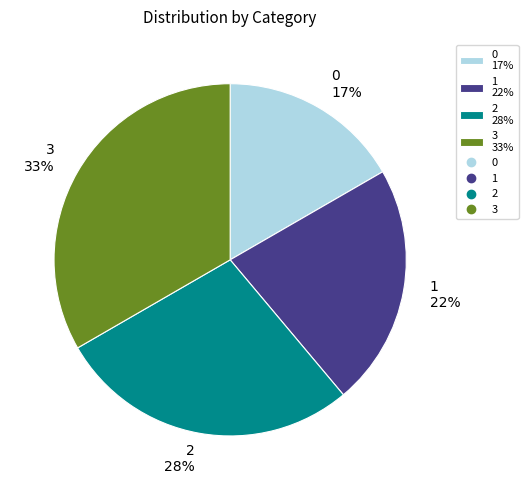

To the nearest percent, what is the average slice percentage?

25%